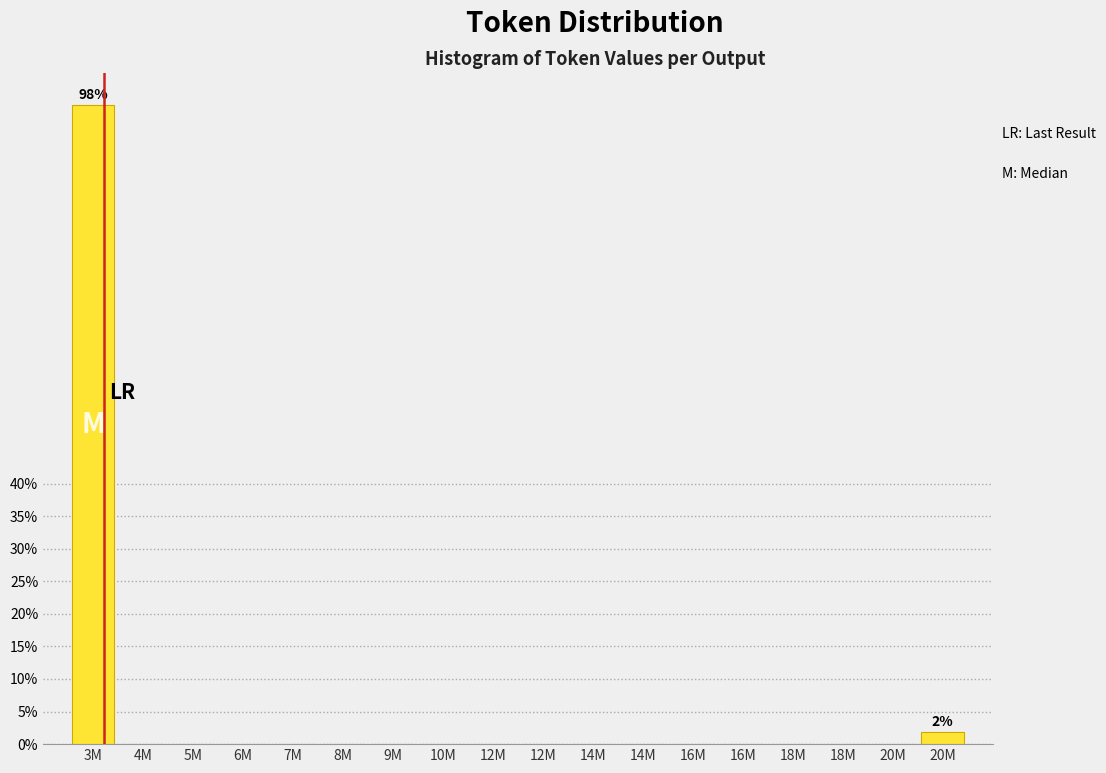

How many categories are shown in the chart?

18